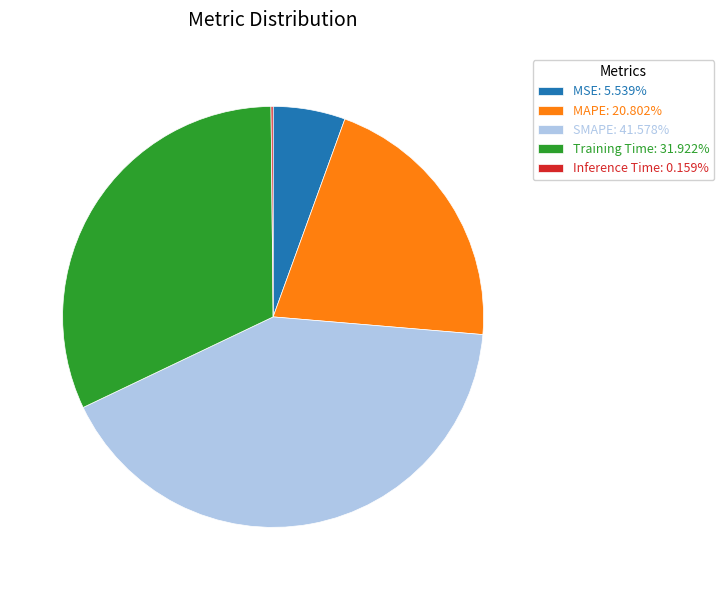

Approximately how many times larger is the value at Training Time: 31.922% compared to MAPE: 20.802%?

1.5